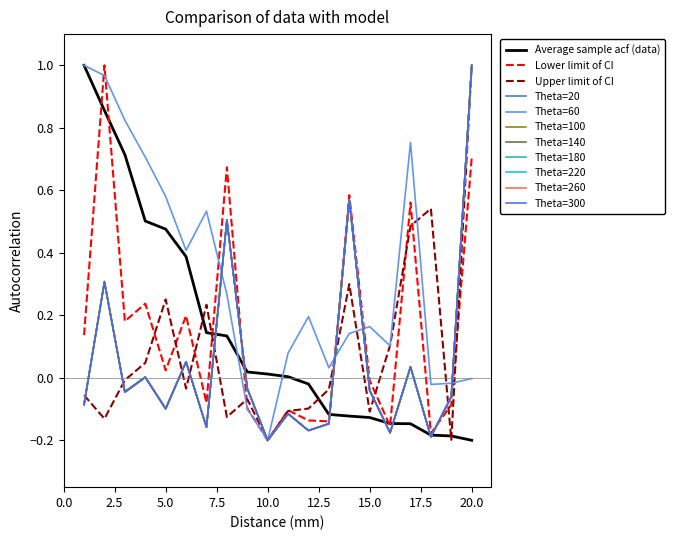

How many distinct data groups are displayed?

11